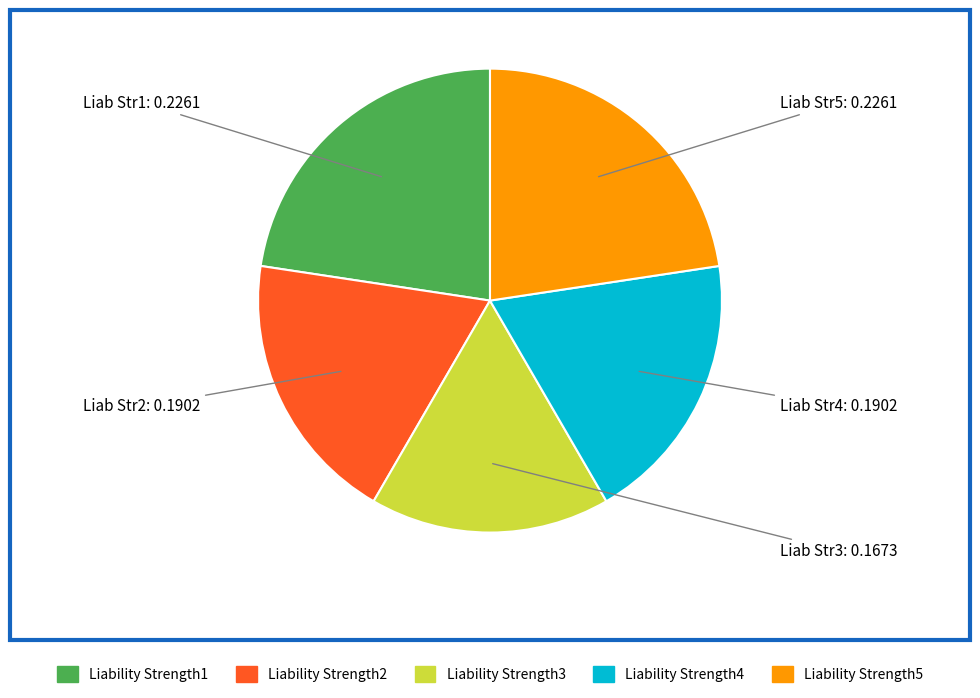

Does any single category account for the majority?

No